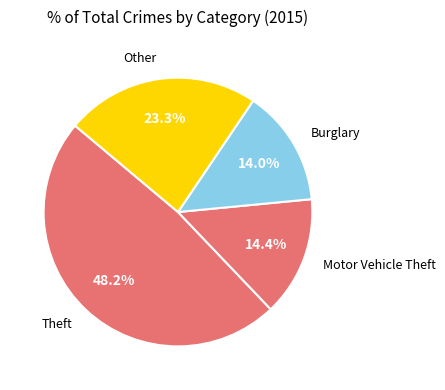

What percentage do Theft and Burglary together represent?

62.3%